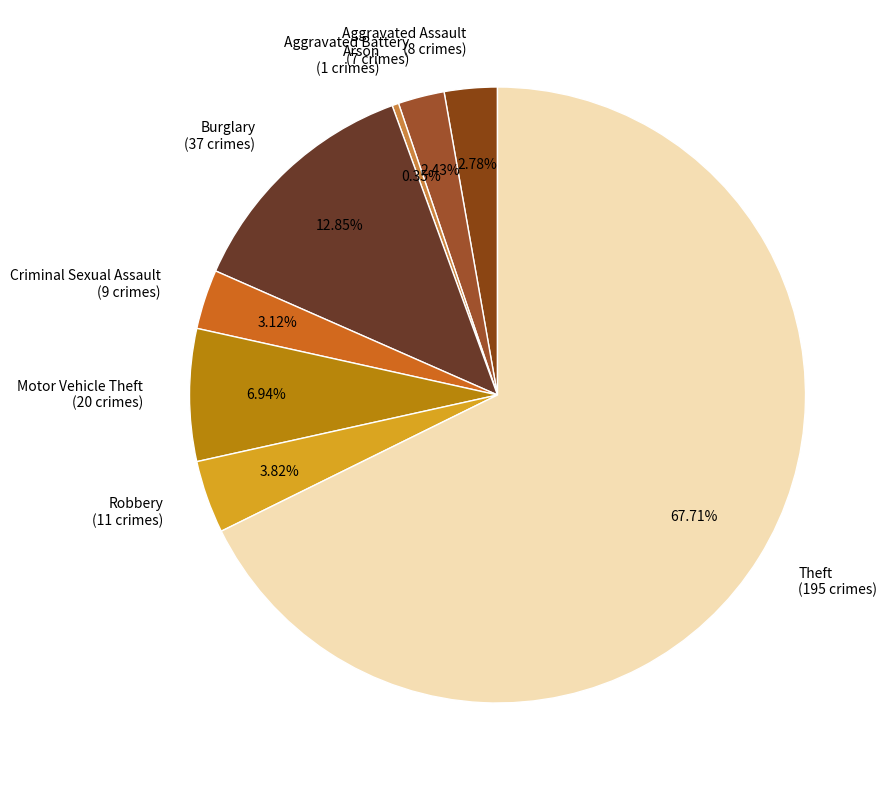

Between Robbery and Aggravated Battery, which is larger?

Robbery